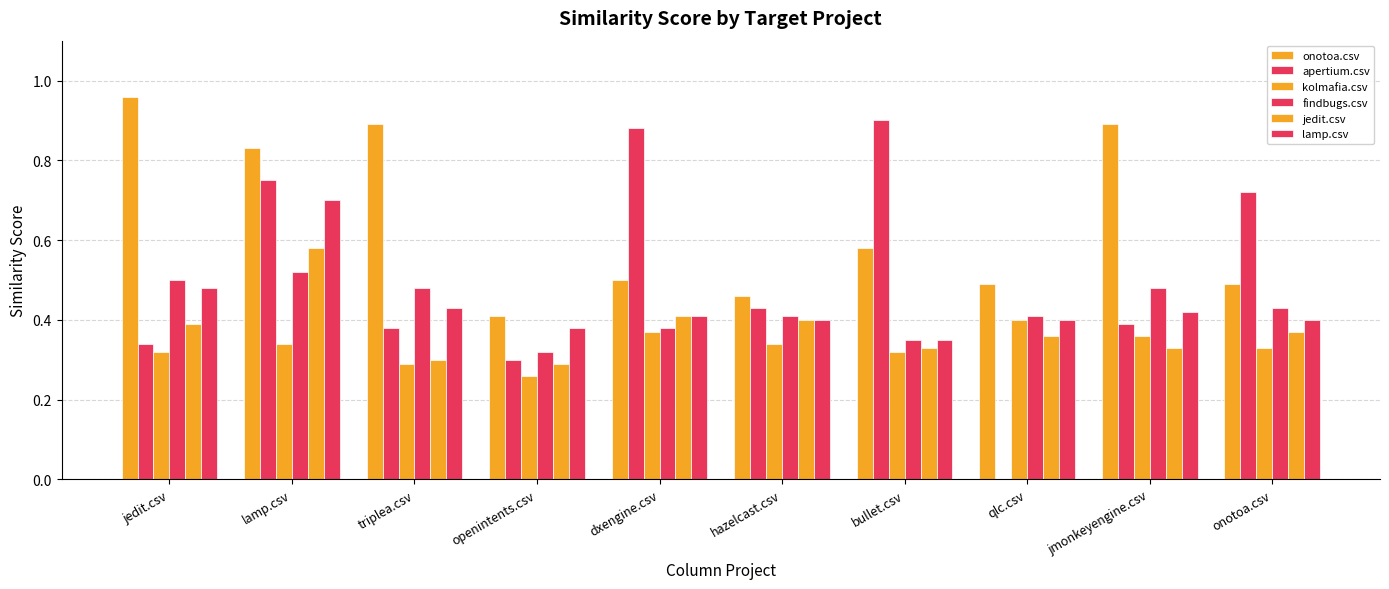

Count the number of data series in this chart.

6